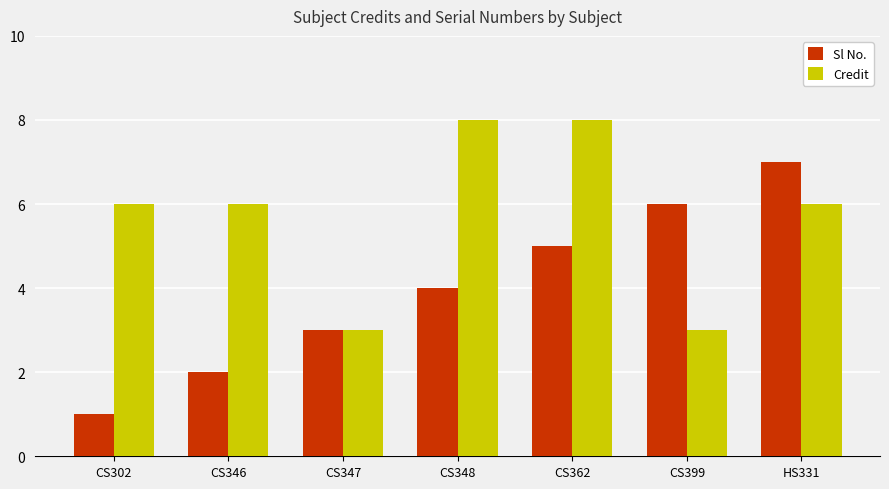

The Credit series shows 3 at CS347. True or false?

True